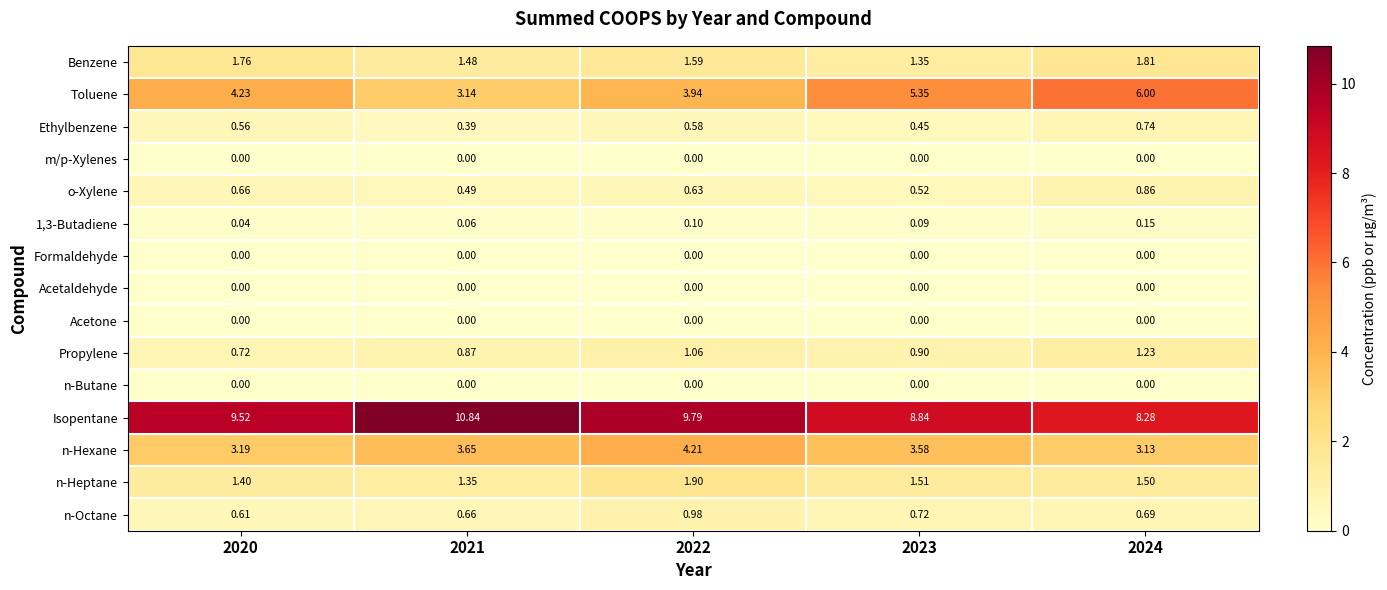

How many distinct data groups are displayed?

15